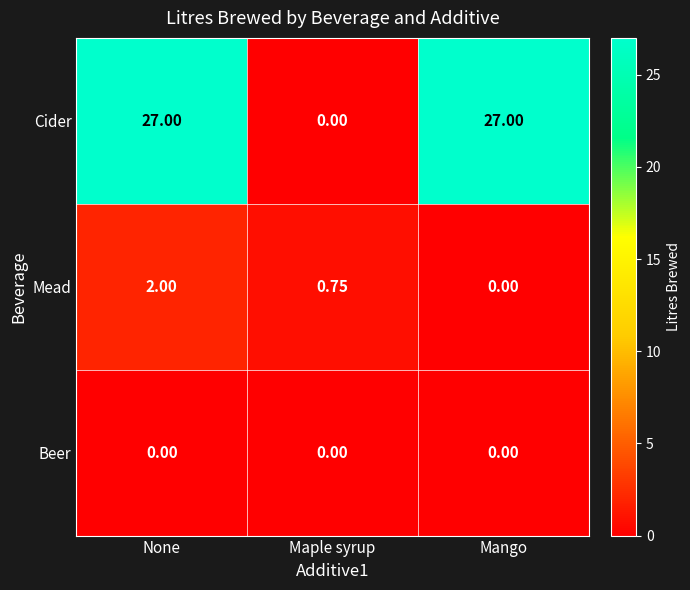

At which category is the sum across all series the highest?

None